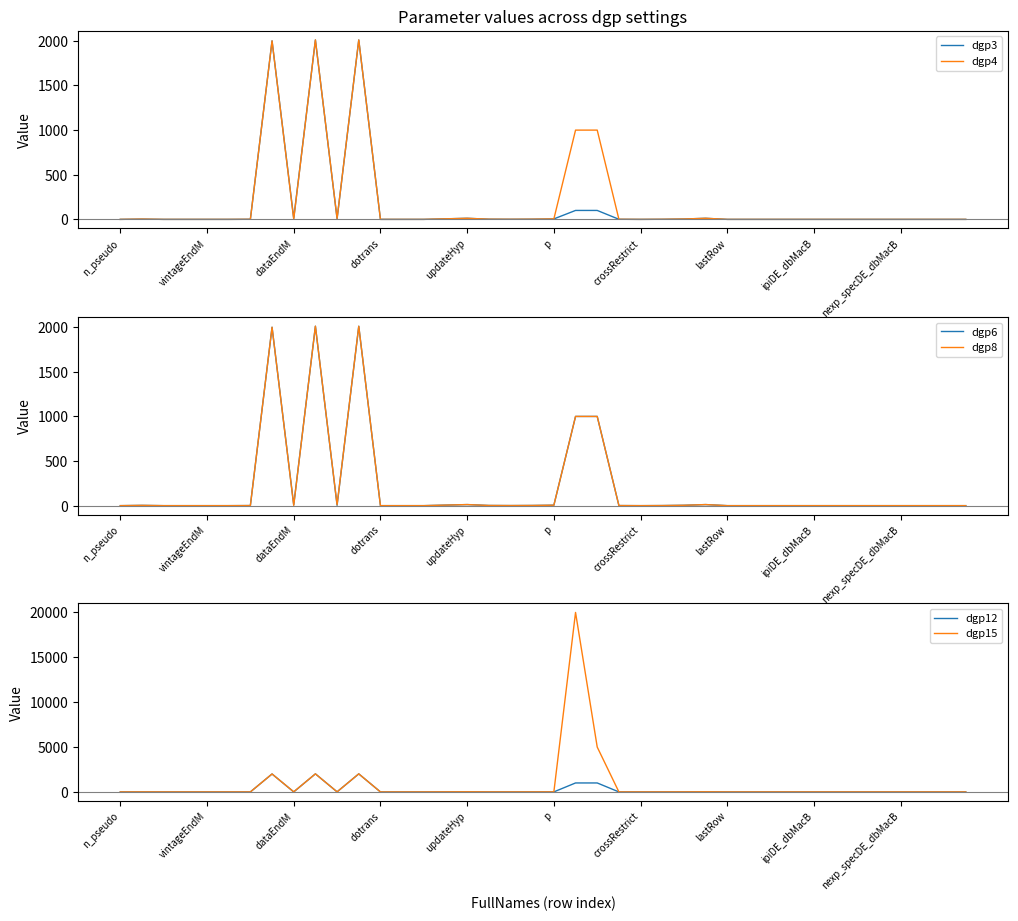

What is the label of the 2nd point from the right?

38